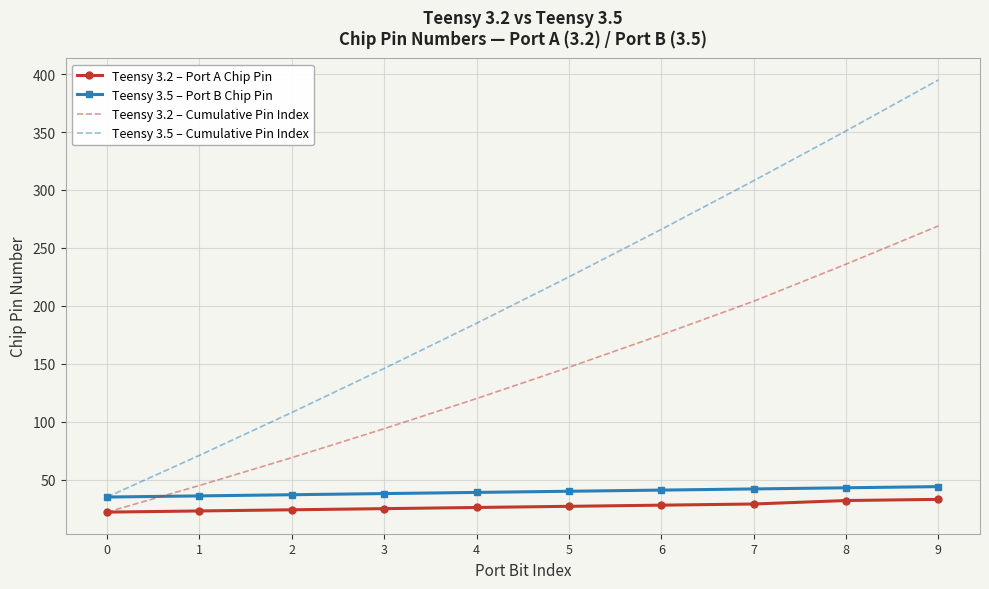

Rank the categories by Teensy 3.5 – Cumulative Pin Index value from lowest to highest.

0, 1, 2, 3, 4, 5, 6, 7, 8, 9